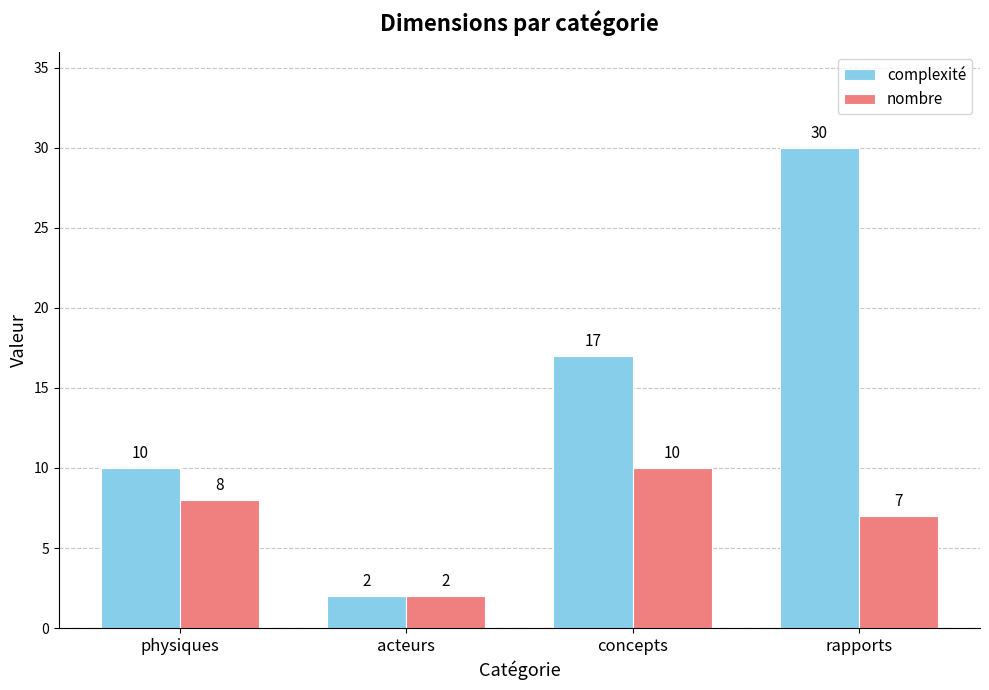

At which label does nombre reach its minimum?

acteurs